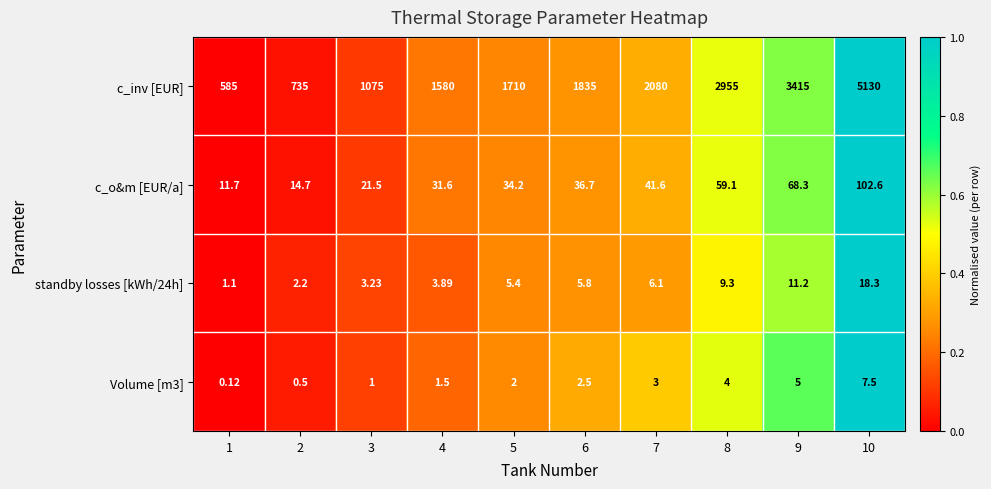

Which series has the largest total across all categories?

c_inv [EUR]